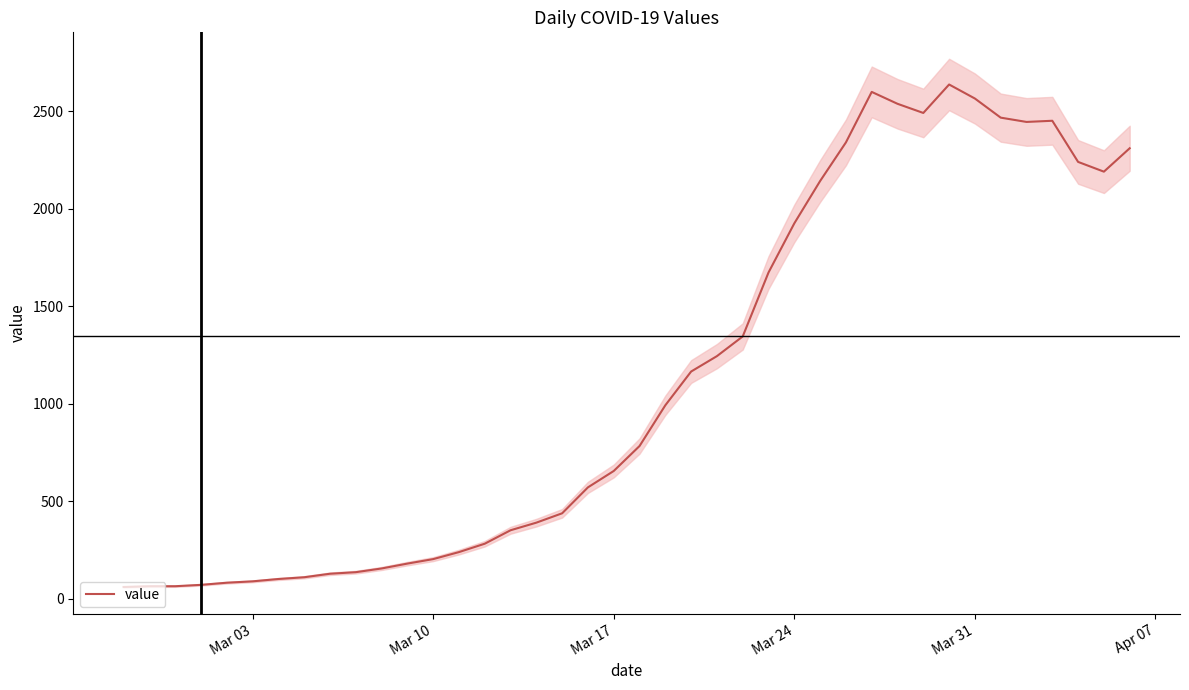

What is the lowest value of the value series?

61